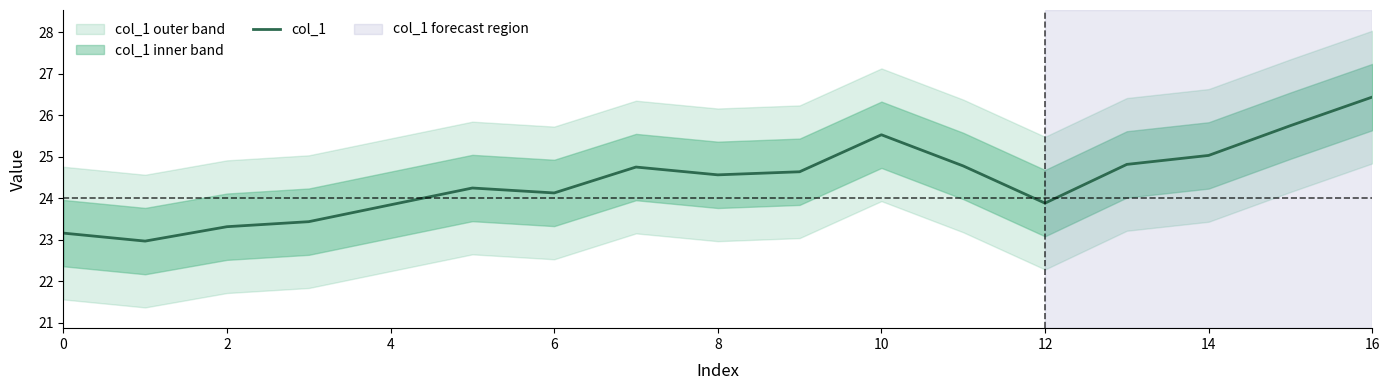

What is the minimum value for col_1?

23.0